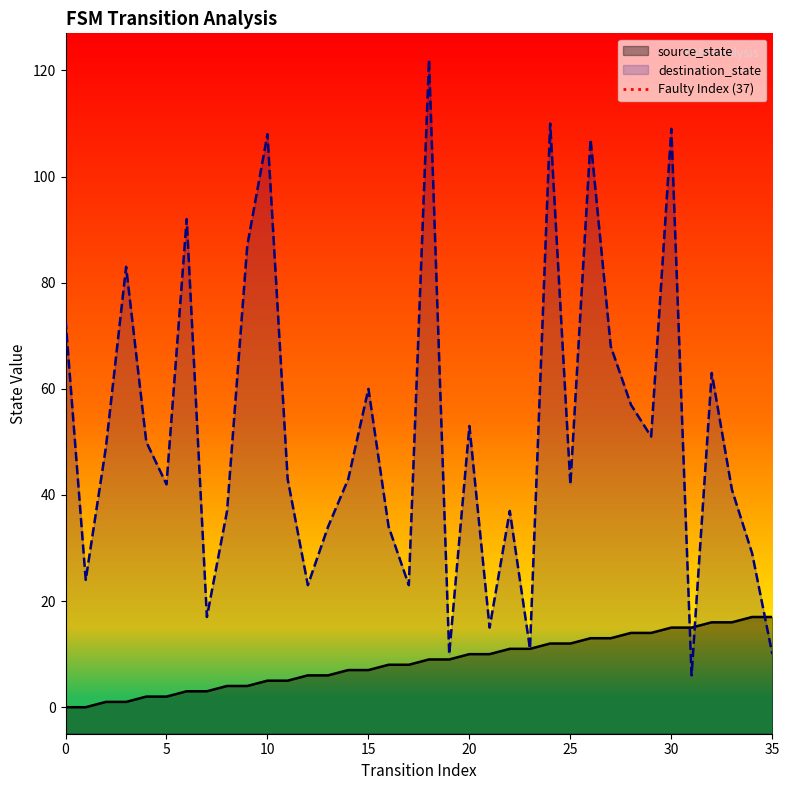

The value of destination_state at 20 is 86. True or false?

False